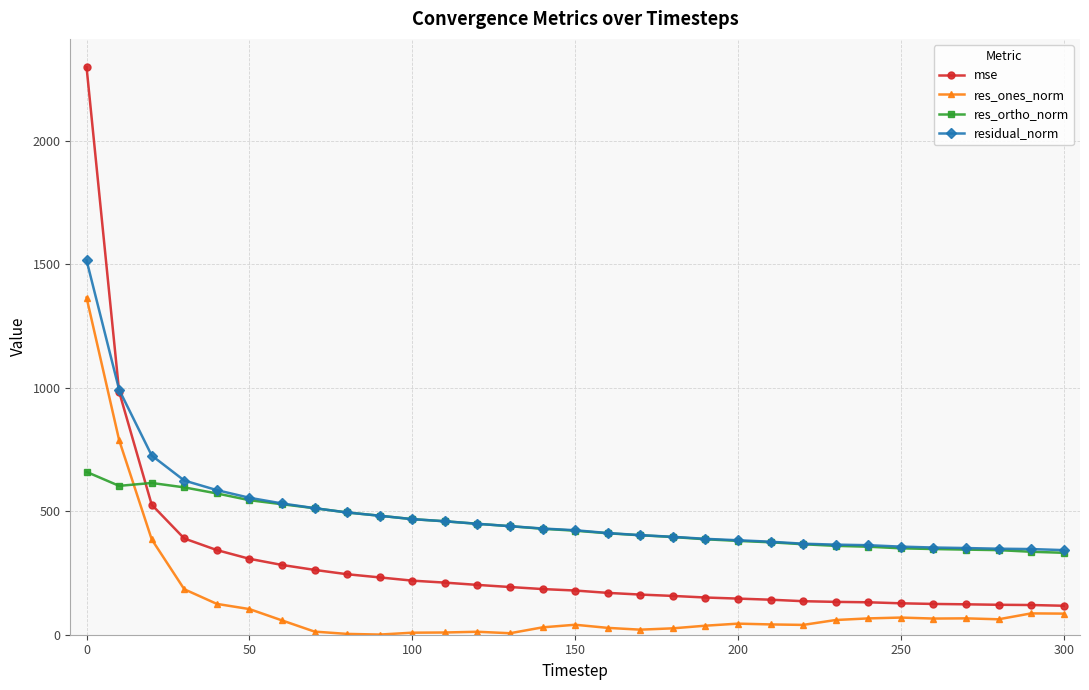

How many lines are shown in the chart?

4